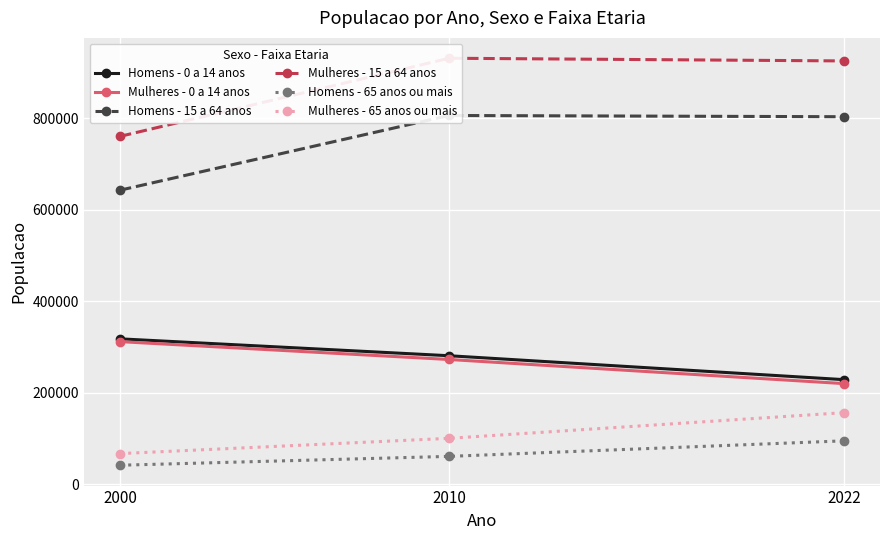

Read the Homens - 0 a 14 anos value at 2010.

280942